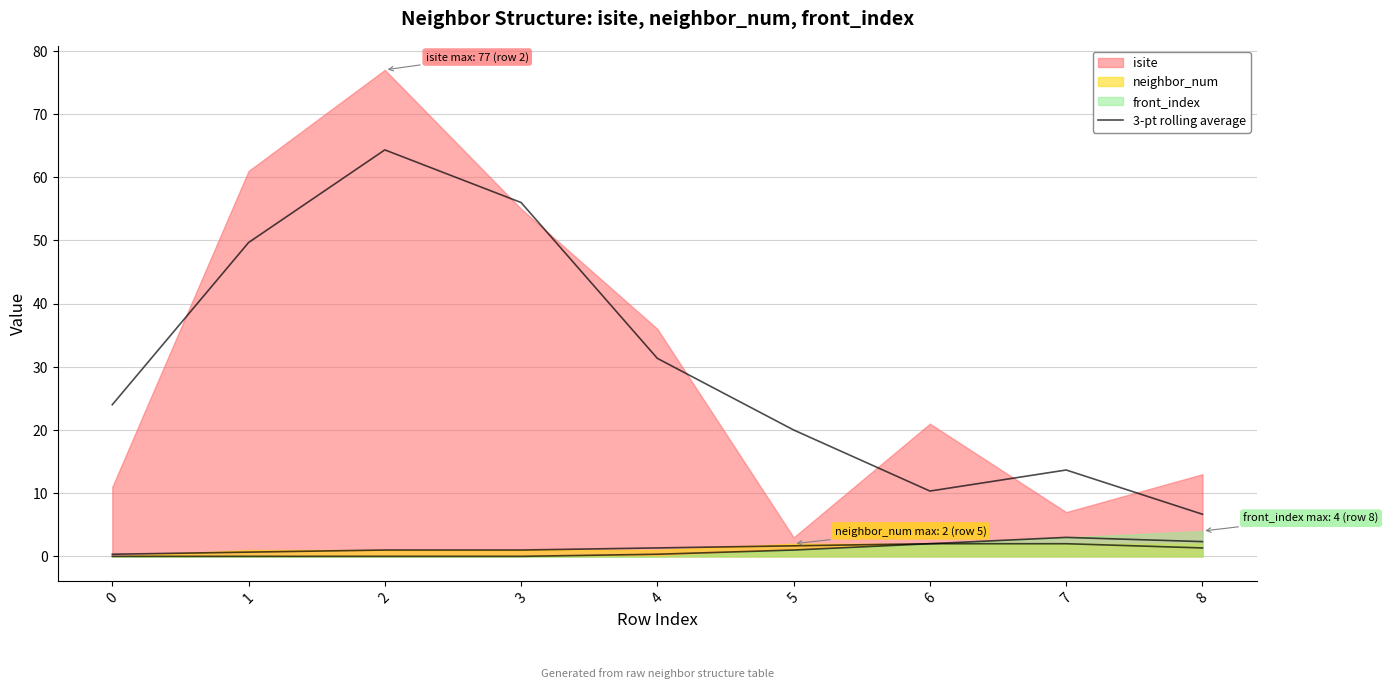

What is the average value?

30.7